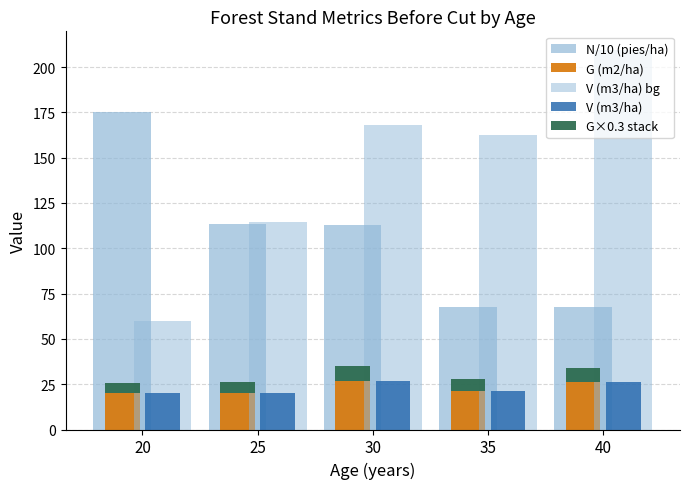

At which label is N/10 (pies/ha) closest to 121?

25